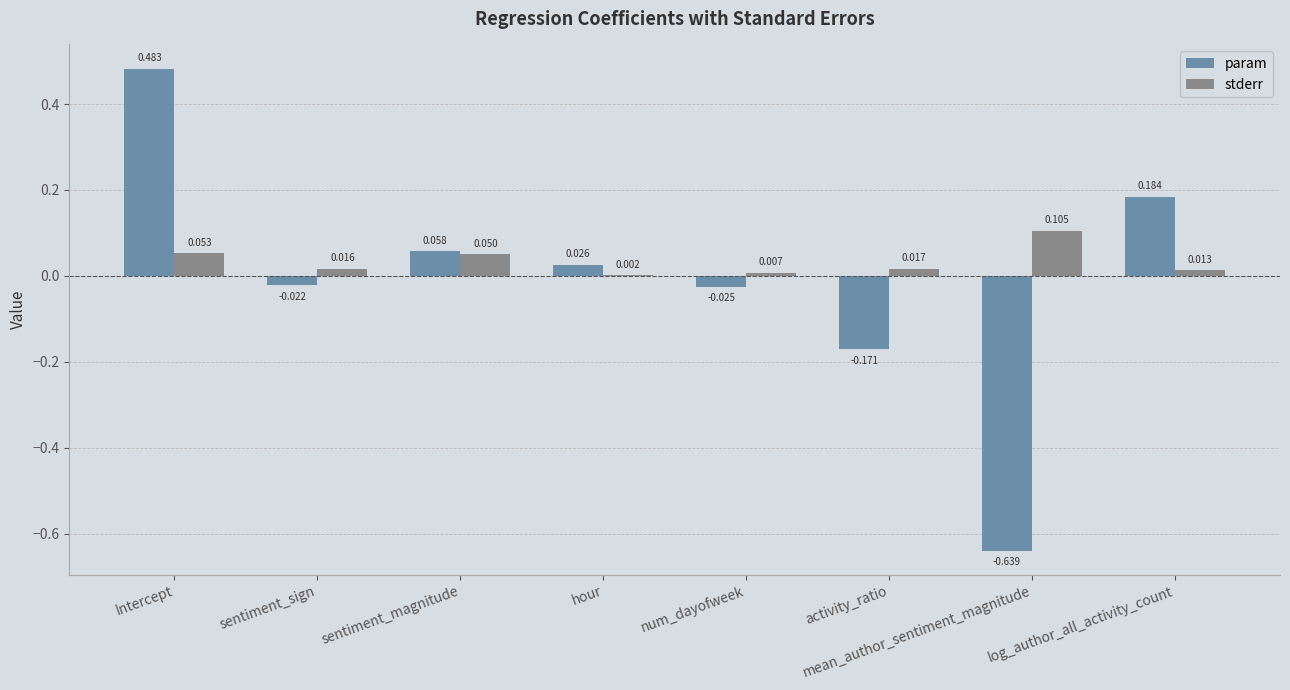

Which category has the highest value in the stderr series?

mean_author_sentiment_magnitude